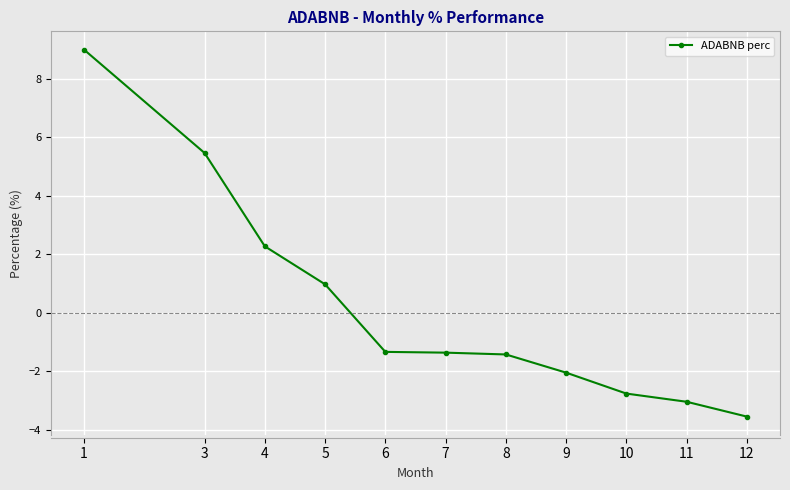

How many lines are shown in the chart?

1